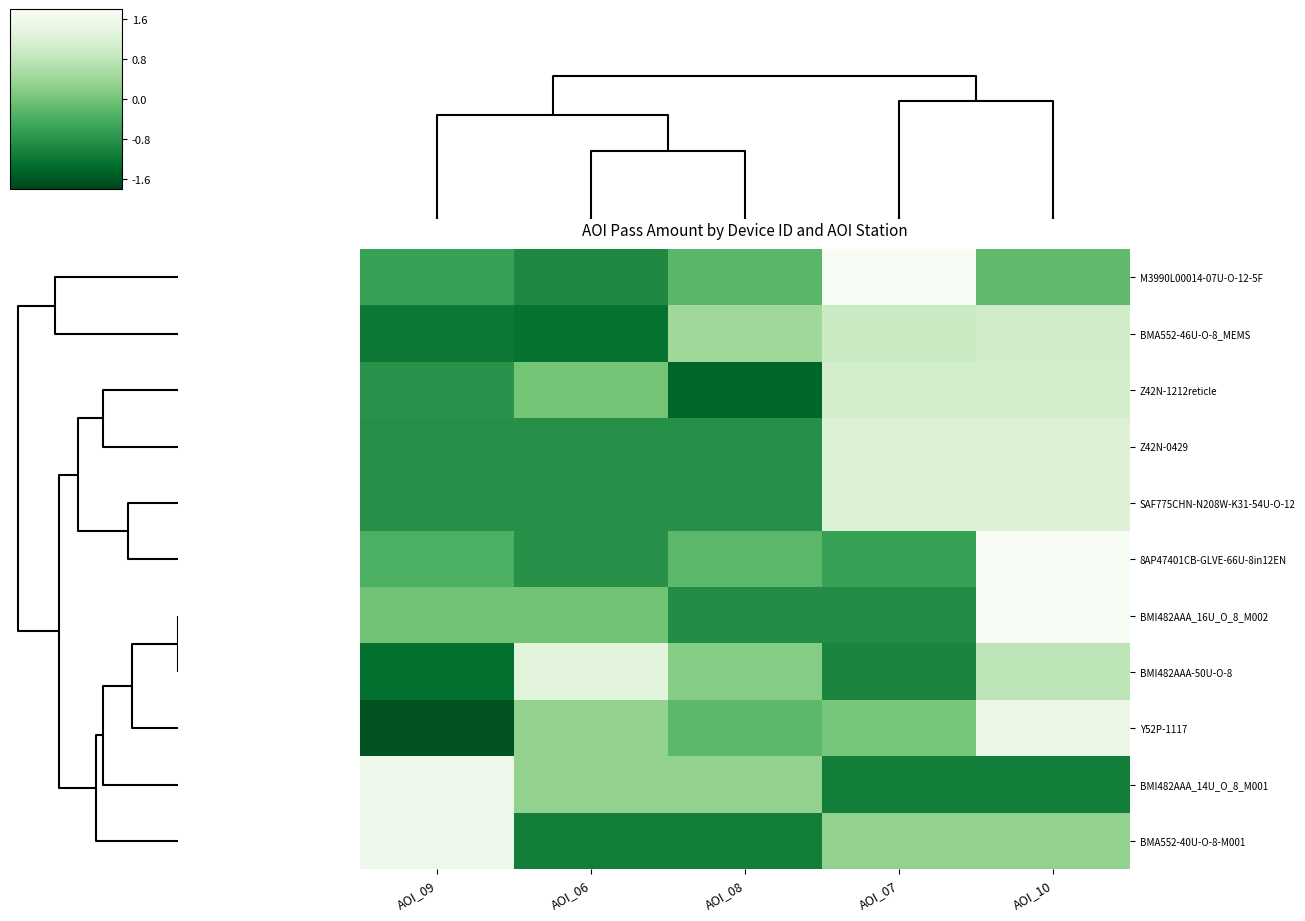

What is the greatest value displayed?

2.0